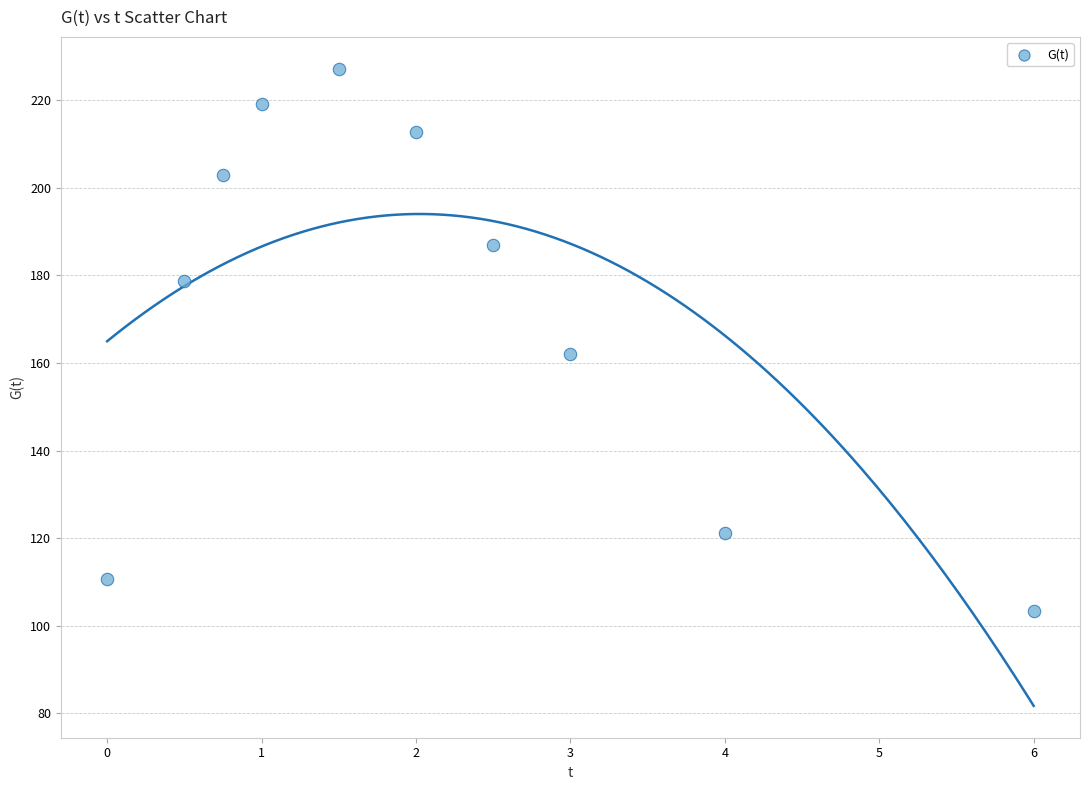

What is the range of X values (max minus min)?

6.0